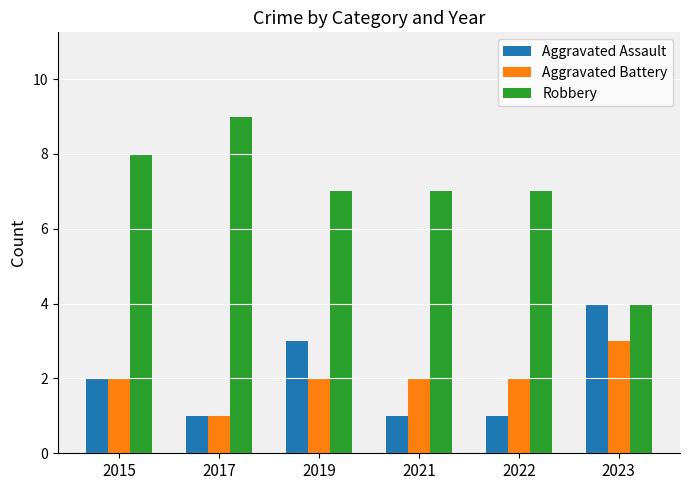

Count the Aggravated Battery values in the range 2 to 3.

5